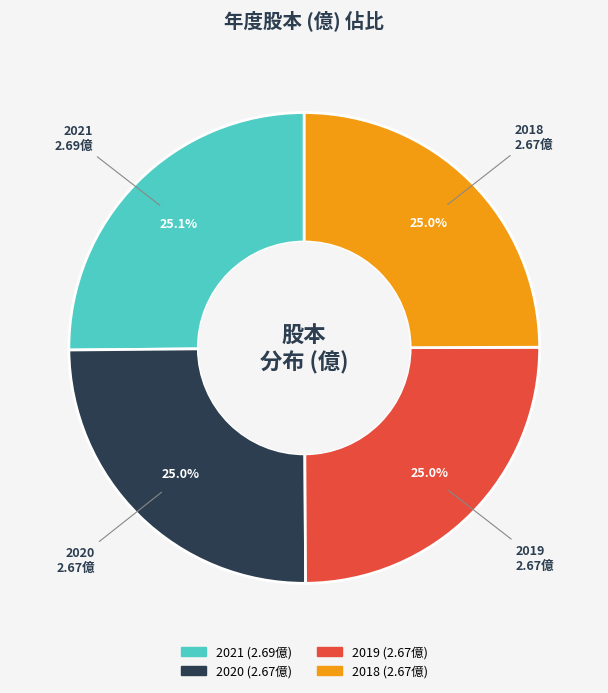

Combined, do 2020 and 2019 account for over 50%?

No